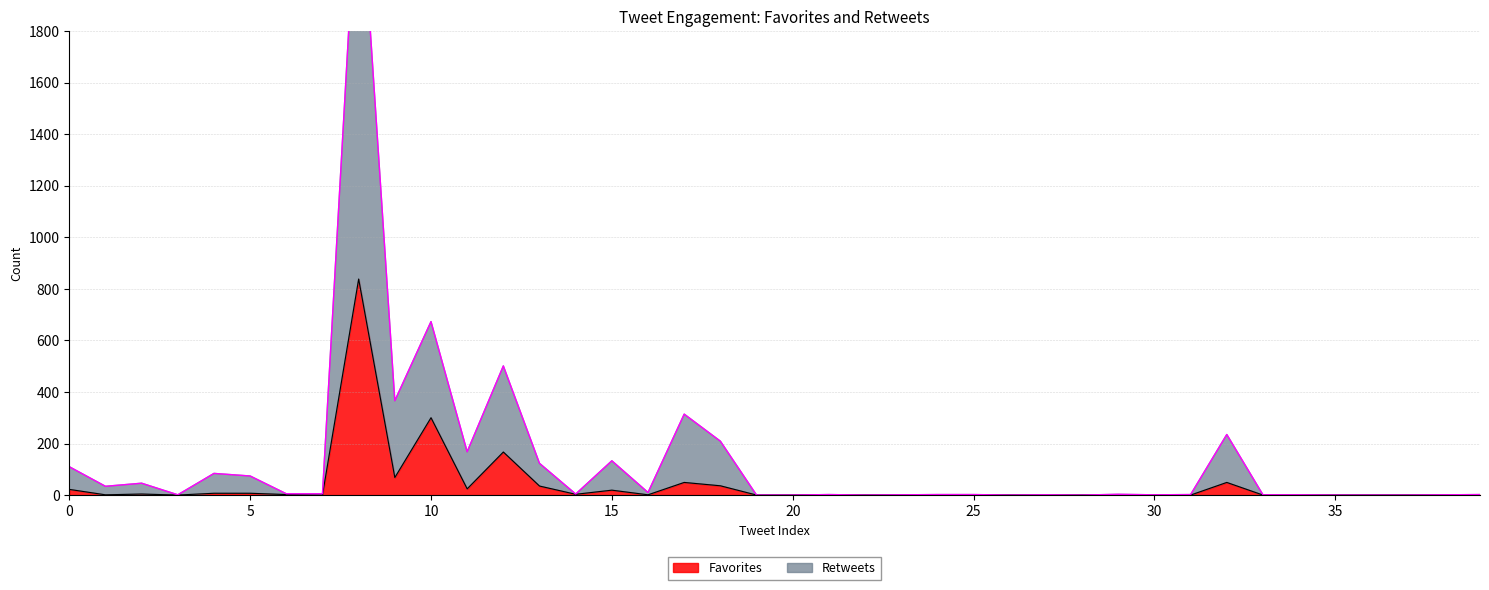

Count the number of categories in the chart.

40